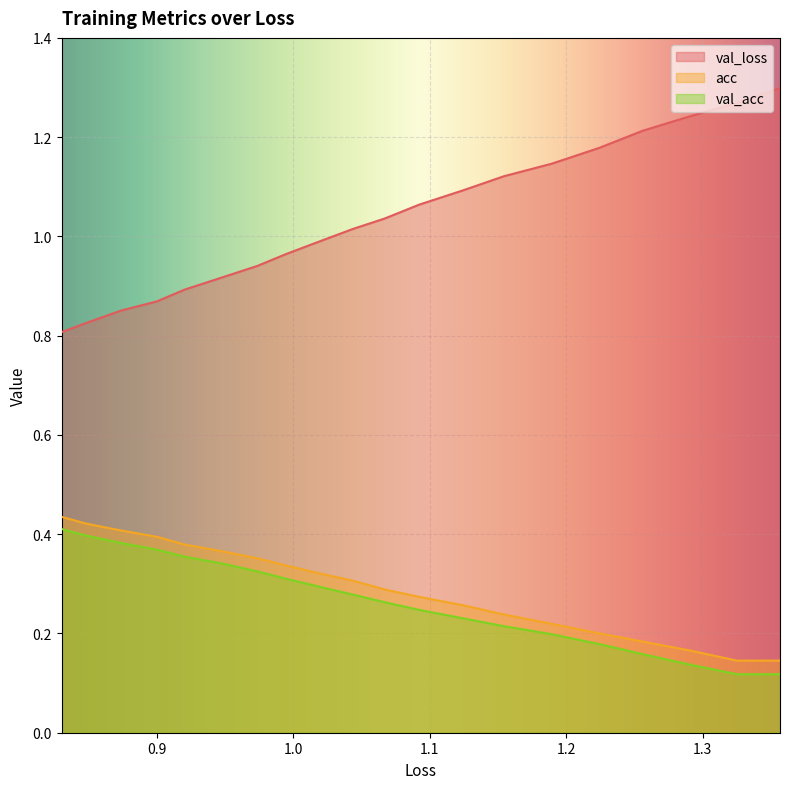

What are all the series names shown in the legend?

val_loss, acc, val_acc